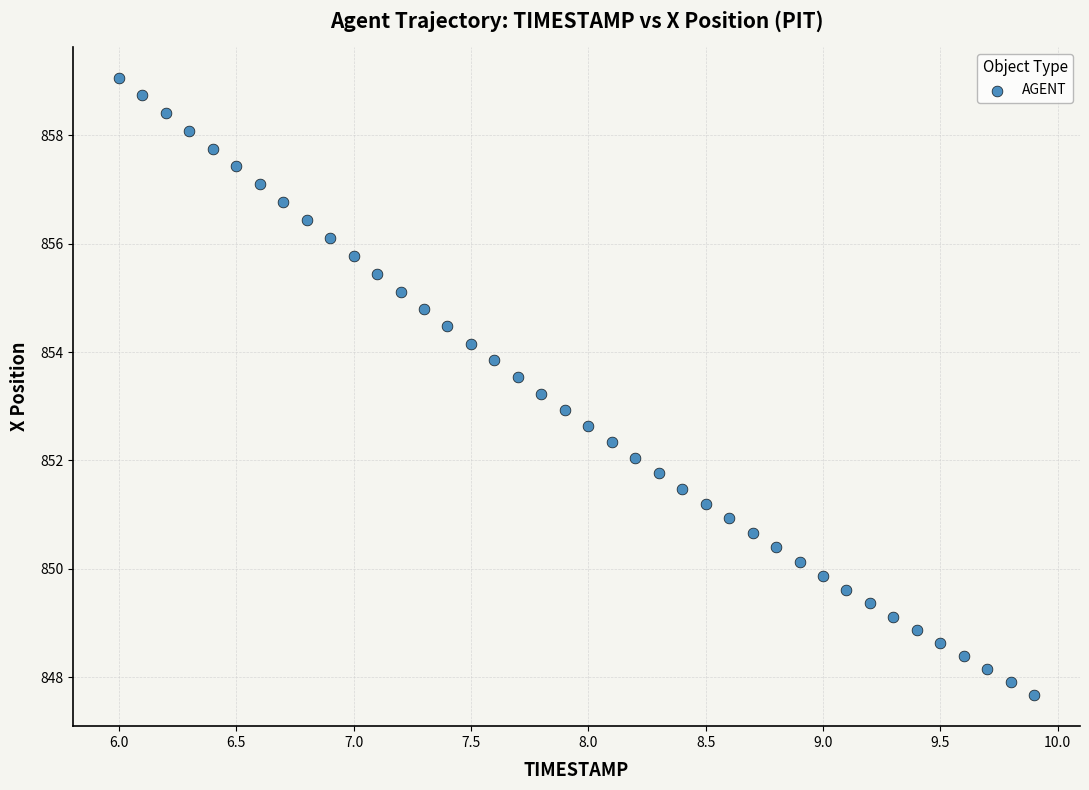

What is the range of Y values (max minus min)?

11.4